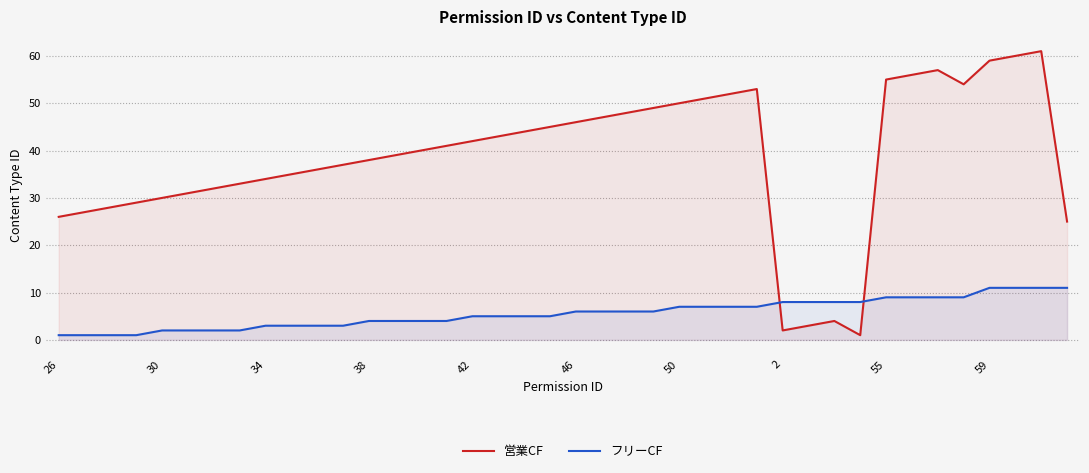

True or false: フリーCF has more than 2 points higher than both neighbors.

False